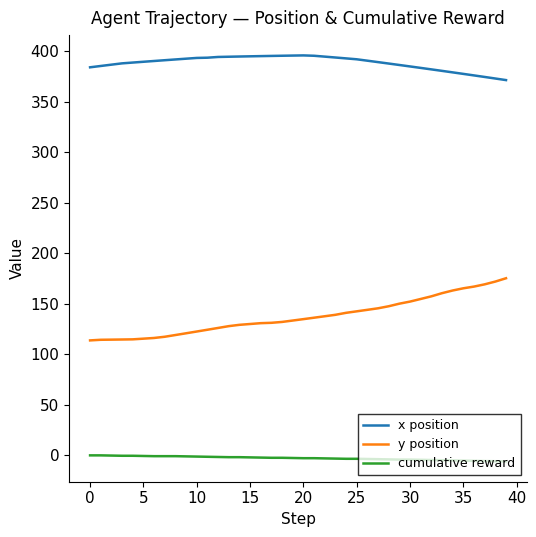

What is the average value of the x position series?

388.5